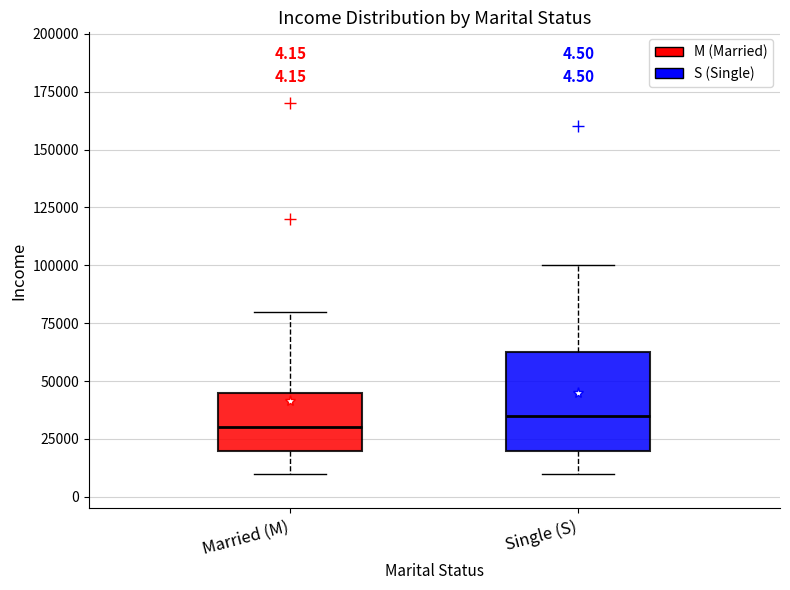

Which box is the tallest, from its lower edge to its upper edge?

Single (S)